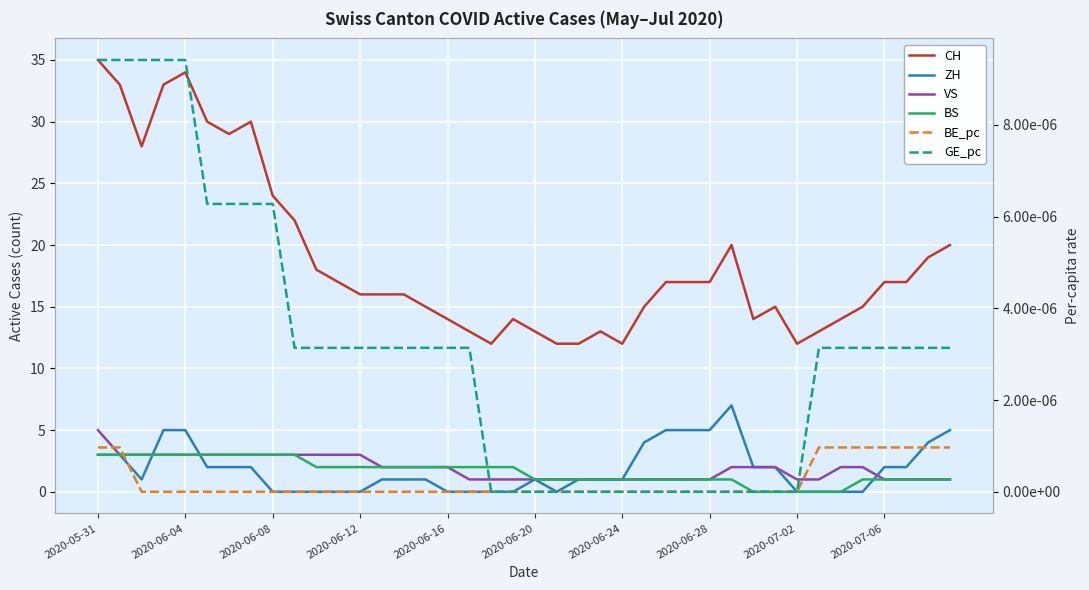

The VS series shows 4.8 at 2020-06-20. True or false?

False